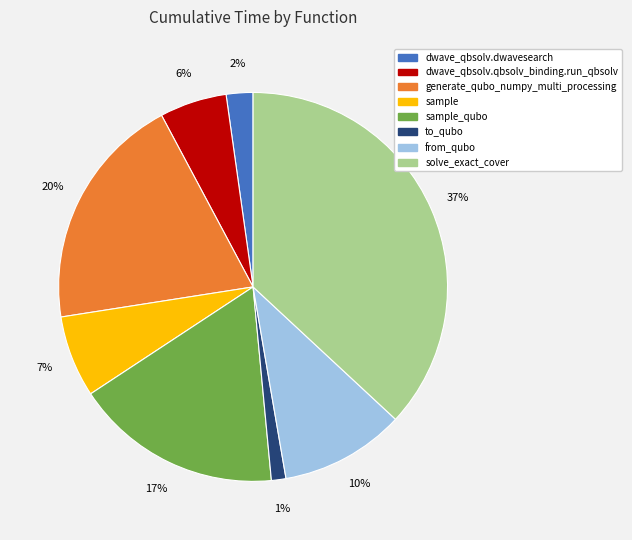

Which category has the biggest portion of the pie?

solve_exact_cover